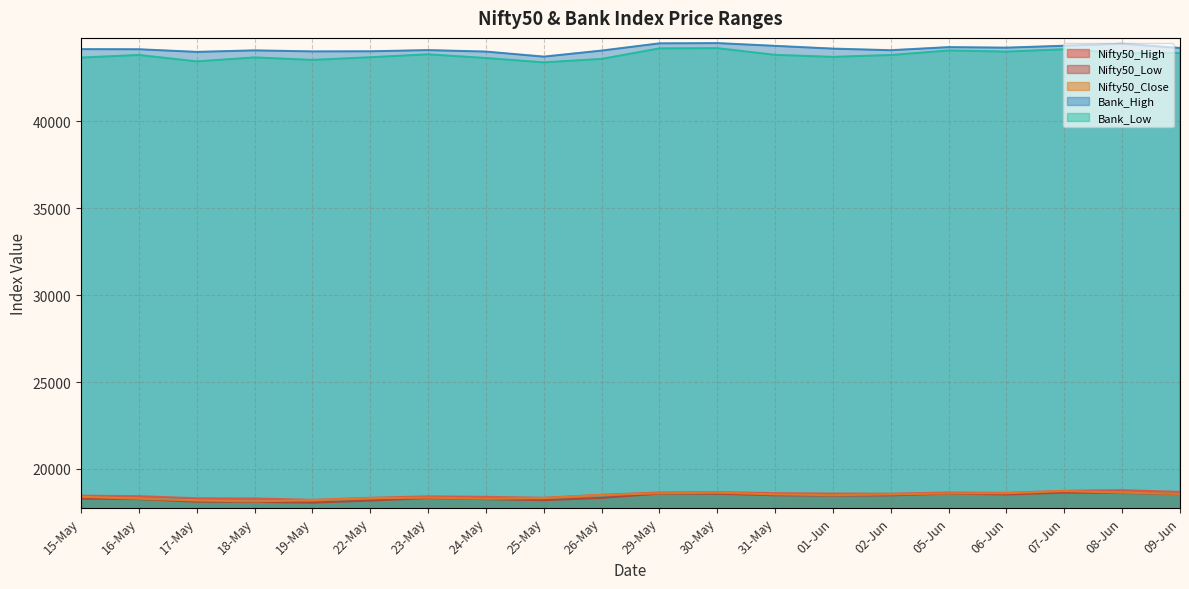

Reading right to left, transcribe all the data shown in this chart.

Nifty50_High: 18676.7	18777.9	18739.0	18622.8	18640.2	18573.7	18580.3	18603.9	18662.5	18641.2	18508.5	18338.1	18392.6	18419.8	18335.2	18218.1	18297.2	18309.0	18432.3	18458.9
Nifty50_Low: 18555.4	18615.6	18636.0	18531.6	18582.8	18478.4	18464.5	18483.8	18575.5	18581.2	18333.2	18202.4	18263.0	18324.2	18178.8	18060.4	18104.8	18115.3	18264.3	18287.9
Nifty50_Close: 18563.4	18634.5	18726.4	18599.0	18593.8	18534.1	18487.8	18534.4	18633.8	18598.7	18499.3	18321.2	18285.4	18348.0	18314.4	18203.4	18130.0	18181.8	18286.5	18398.8
Bank_High: 44220.1	44459.2	44346.3	44236.2	44266.2	44088.9	44179.9	44339.1	44498.6	44483.3	44067.6	43719.8	44010.4	44095.2	44026.8	44020.9	44079.2	43992.8	44144.2	44151.7
Bank_Low: 43932.6	43917.9	44143.5	44009.7	44074.2	43812.6	43706.2	43822.7	44207.5	44193.9	43588.8	43390.3	43639.8	43852.2	43684.9	43531.9	43673.7	43446.4	43815.7	43666.6